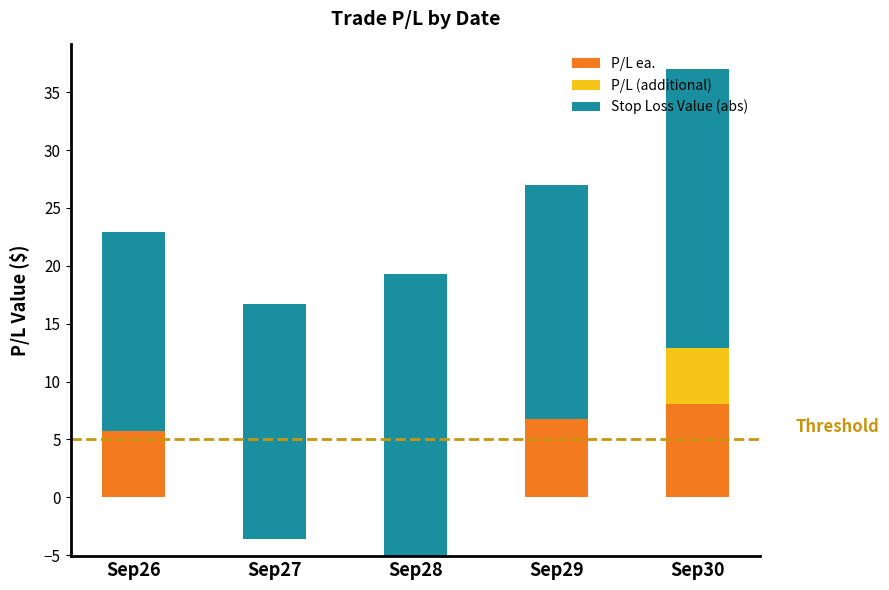

What is the value of the P/L ea. bar at the 4th from the left?

6.7